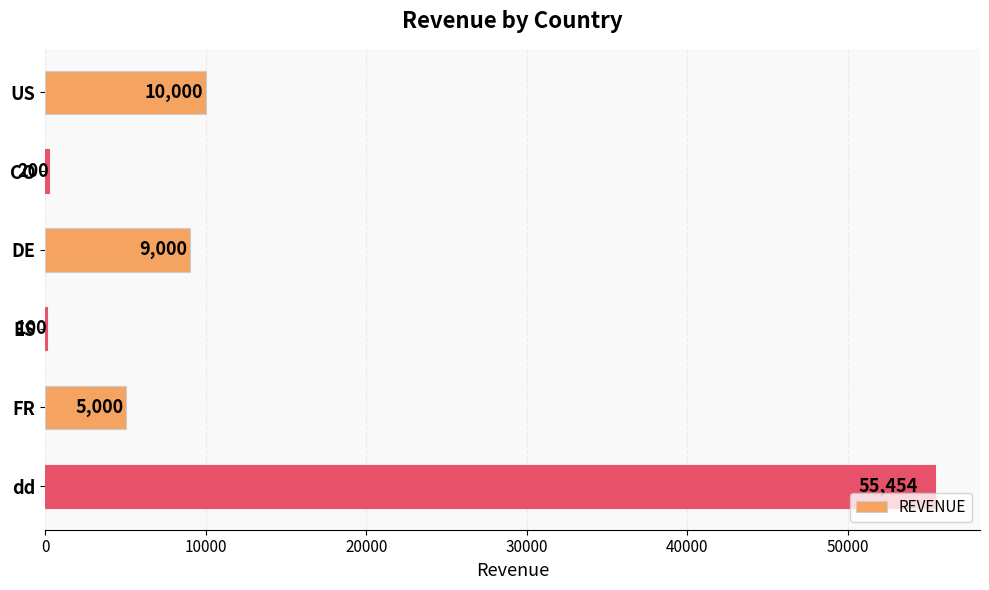

The value at US is 10000. True or false?

True